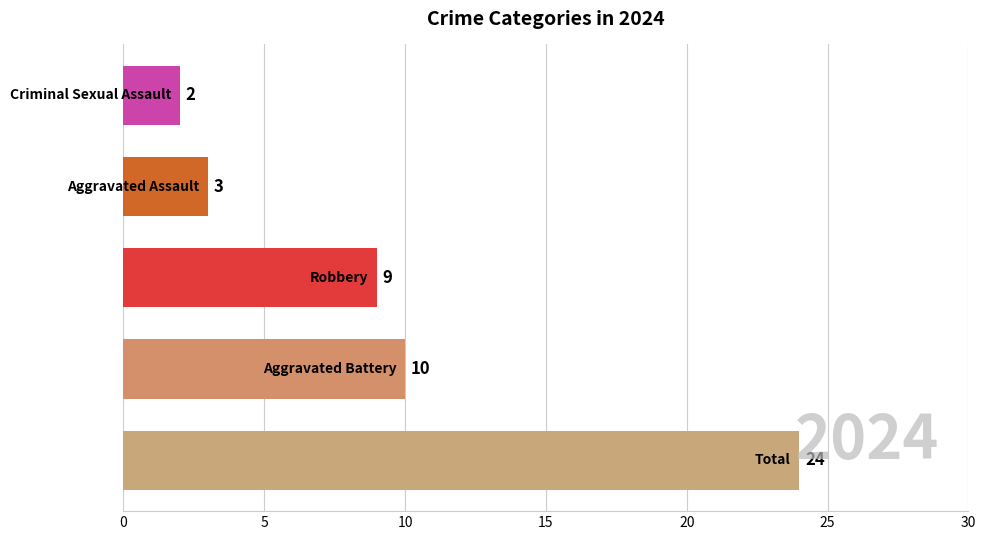

What is the average value?

10